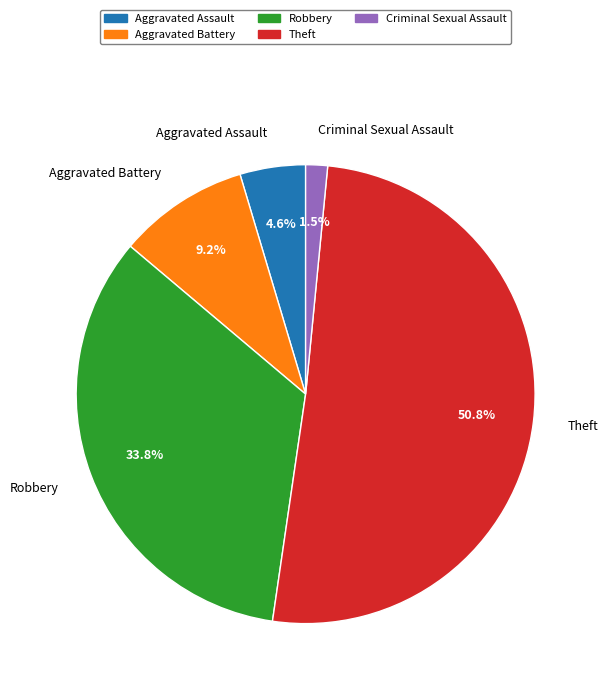

To the nearest percent, what portion does Aggravated Battery represent?

9%